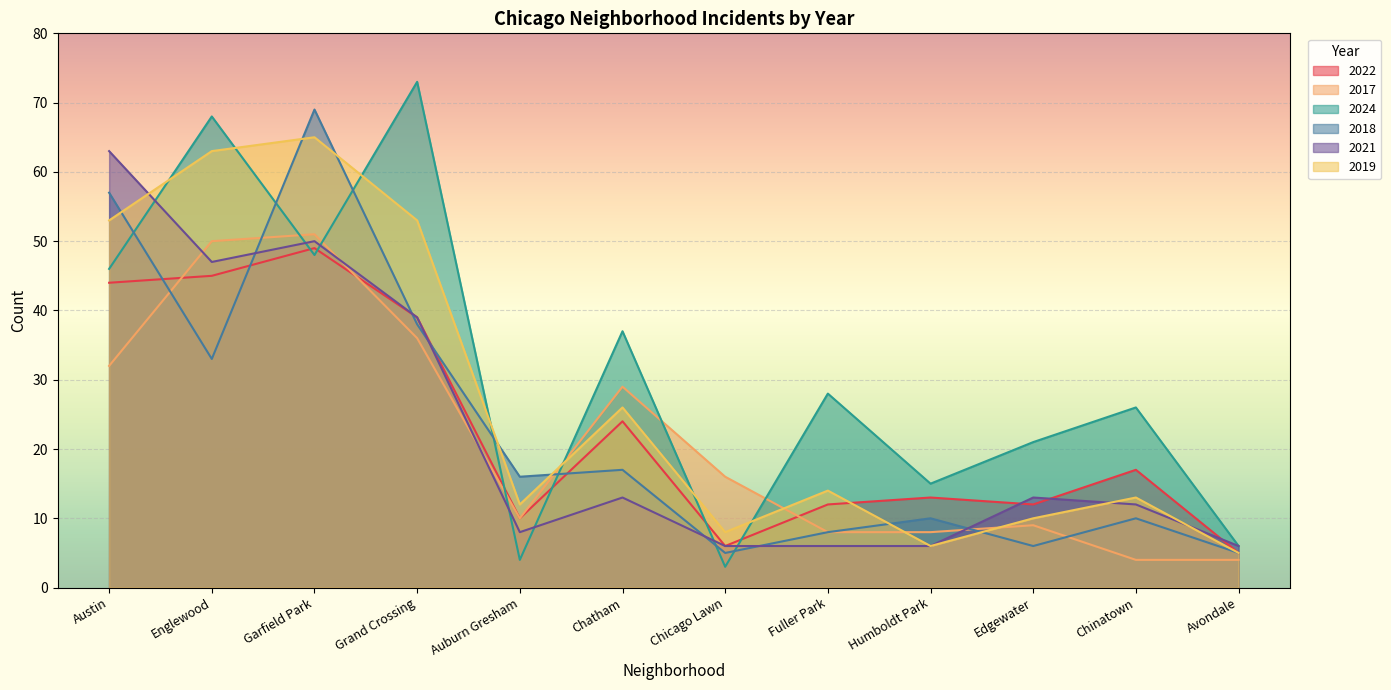

True or false: 2022 has a value of 5 at Auburn Gresham.

False